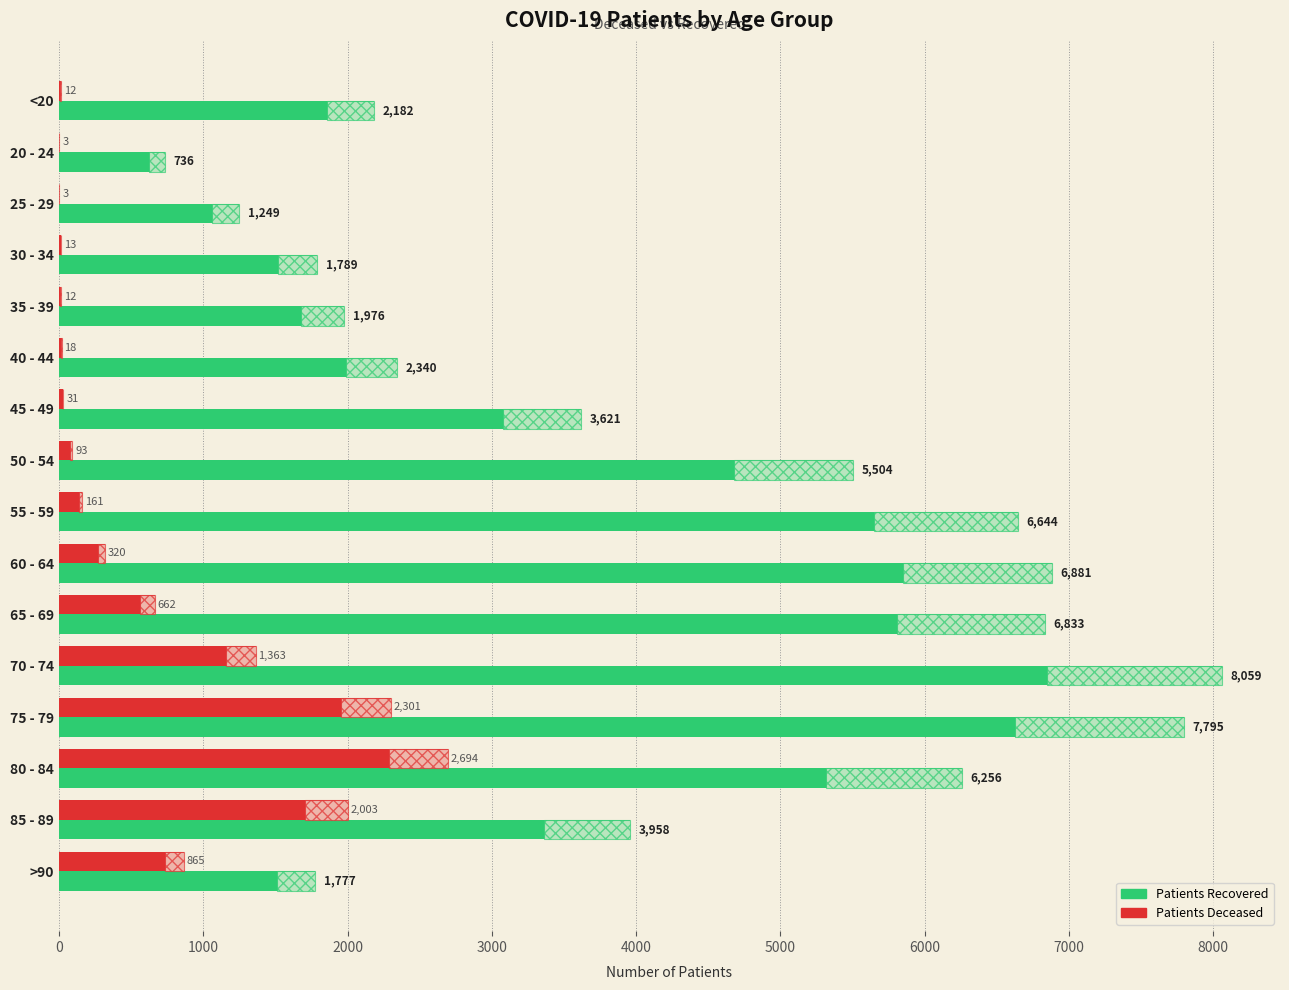

What is the total value across all series at 50 - 54?

5597